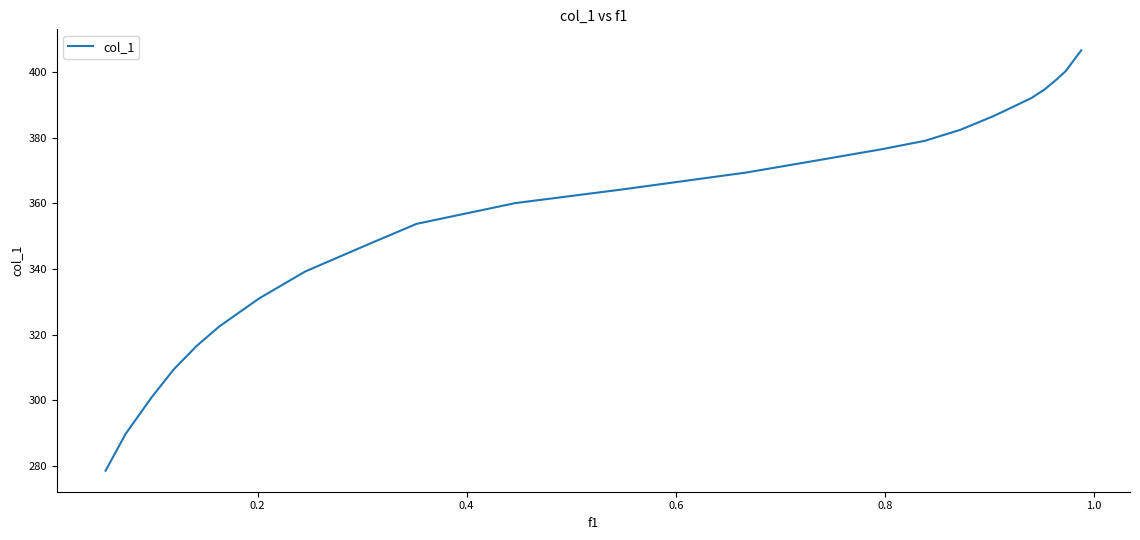

What is the greatest value displayed?

406.6